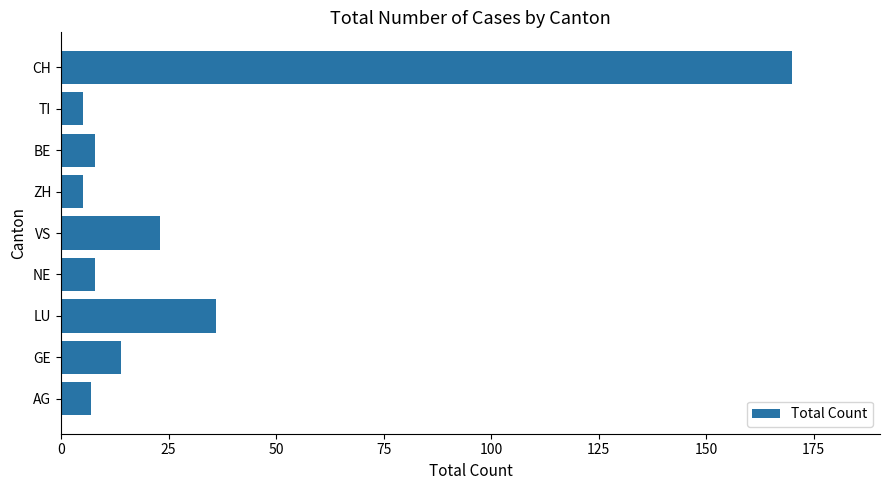

Reading bottom to top, what are all the values shown in this chart?

7	14	36	8	23	5	8	5	170